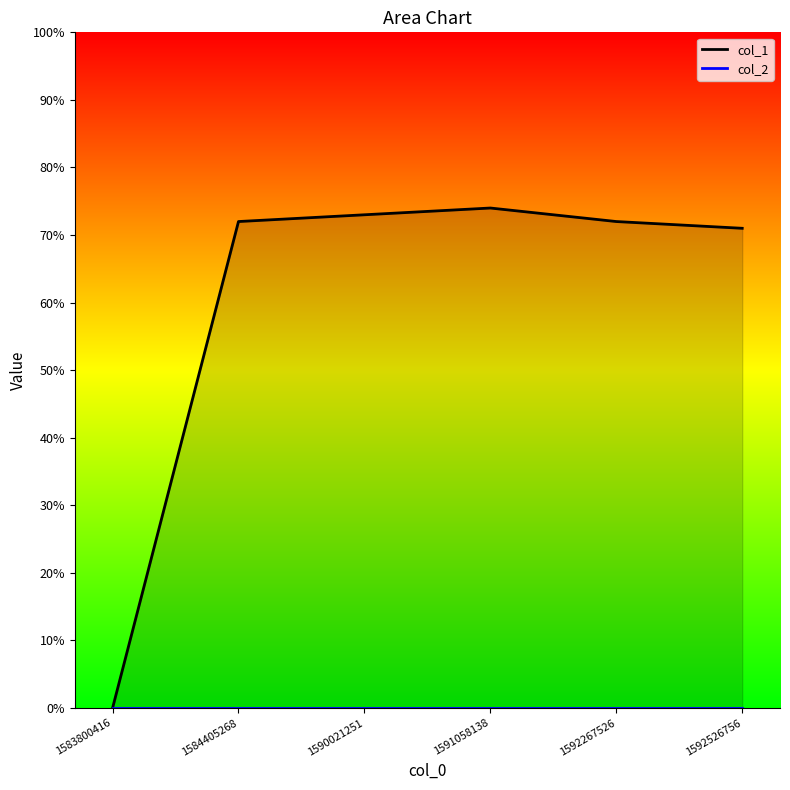

What is the difference between the second highest and second lowest values?

2